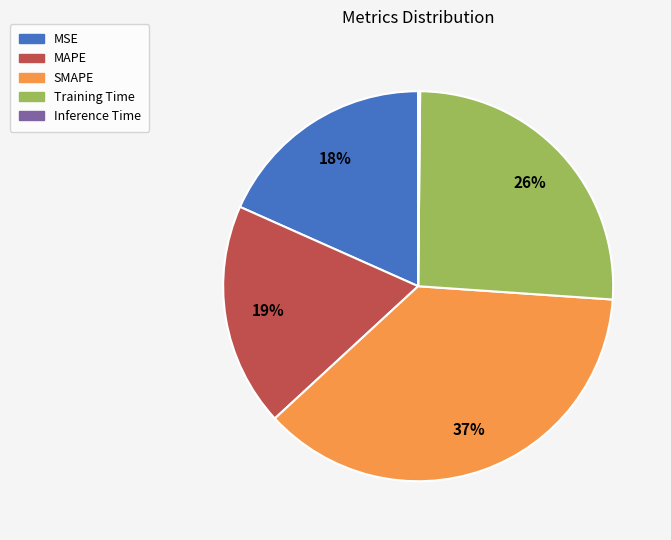

True or false: MAPE accounts for 19% of the total.

True